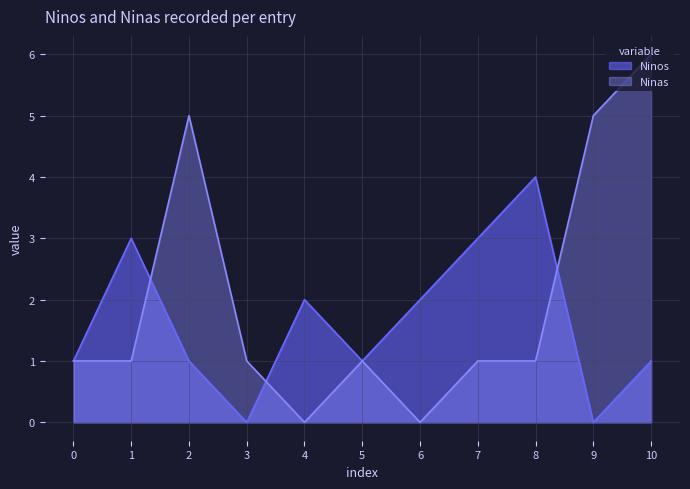

Is it true that Ninos equals -2 at 9?

False